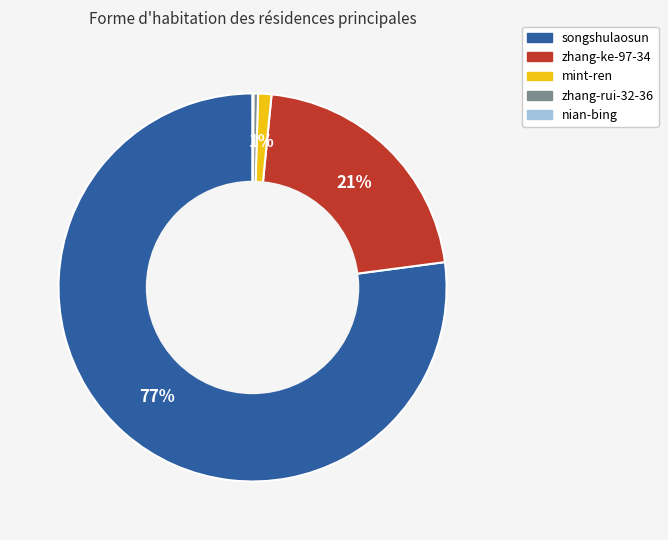

True or false: songshulaosun accounts for 77% of the total.

True